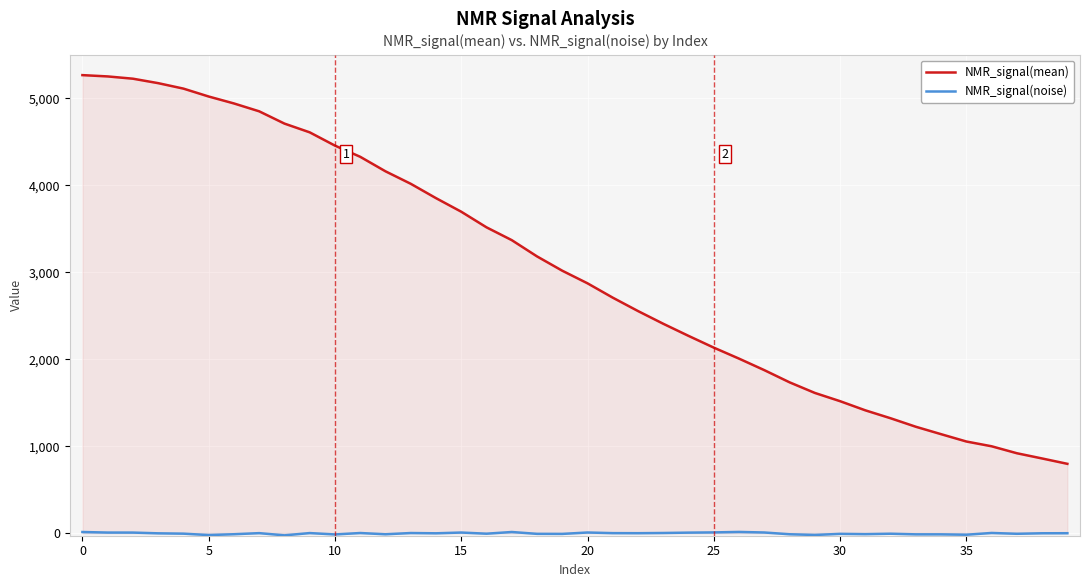

How many interior local peaks does the NMR_signal(noise) series have?

11